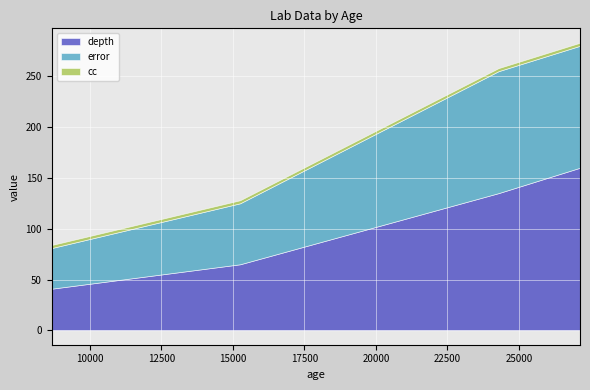

True or false: error has a value of 40 at 8665.

True